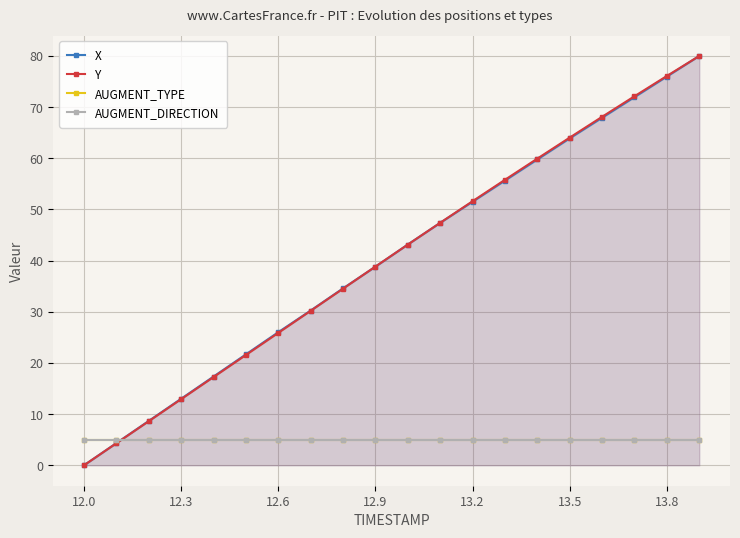

Does the chart have visible grid lines?

Yes